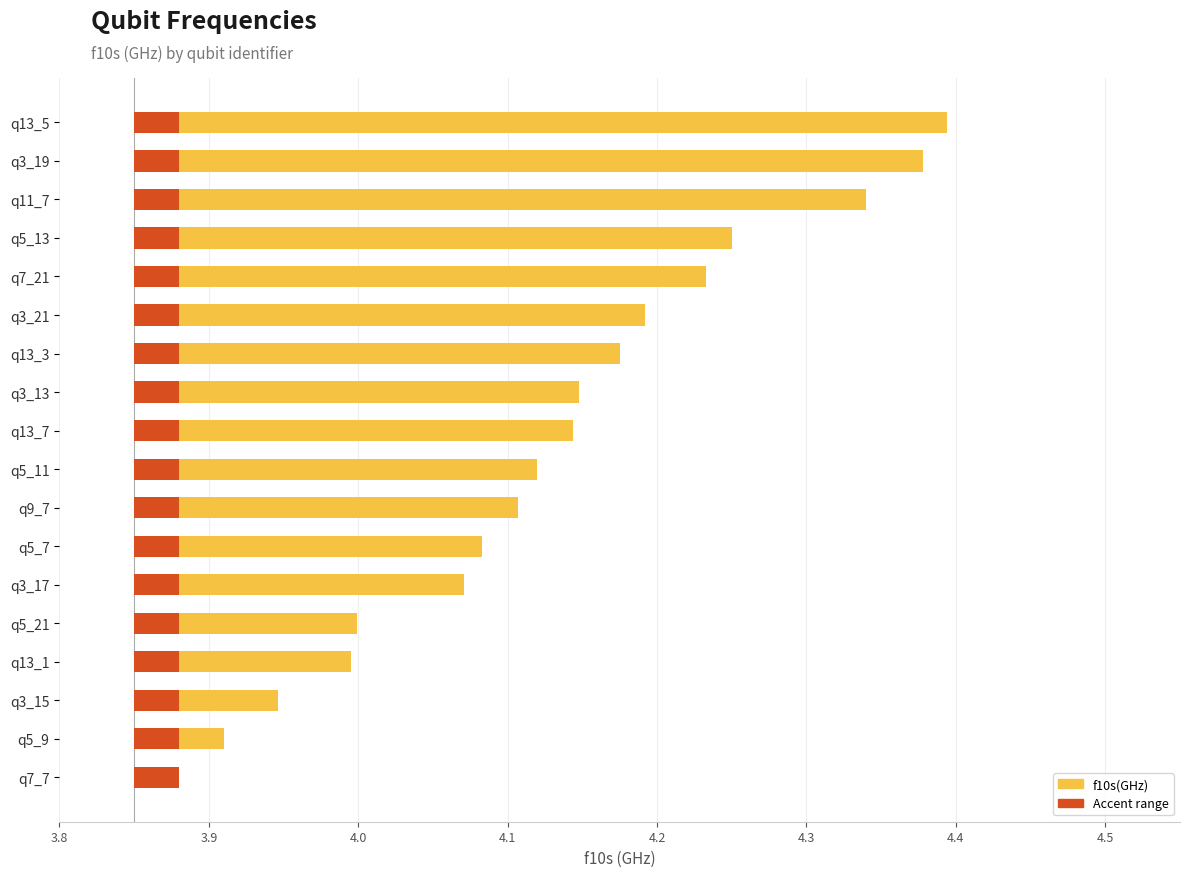

Is it true that the value at q5_9 is 3.9?

True